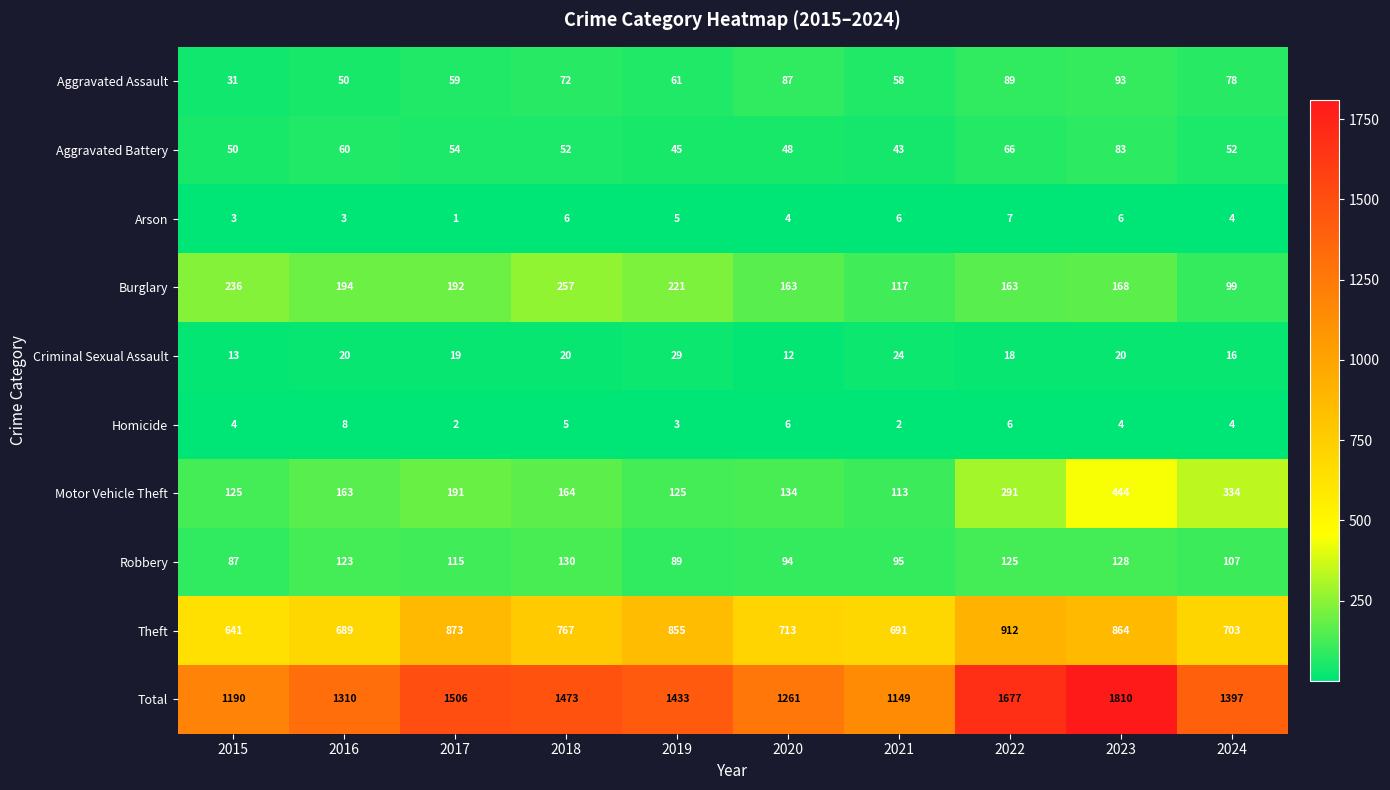

What is the sum of the Homicide values at 2016 and 2019?

11